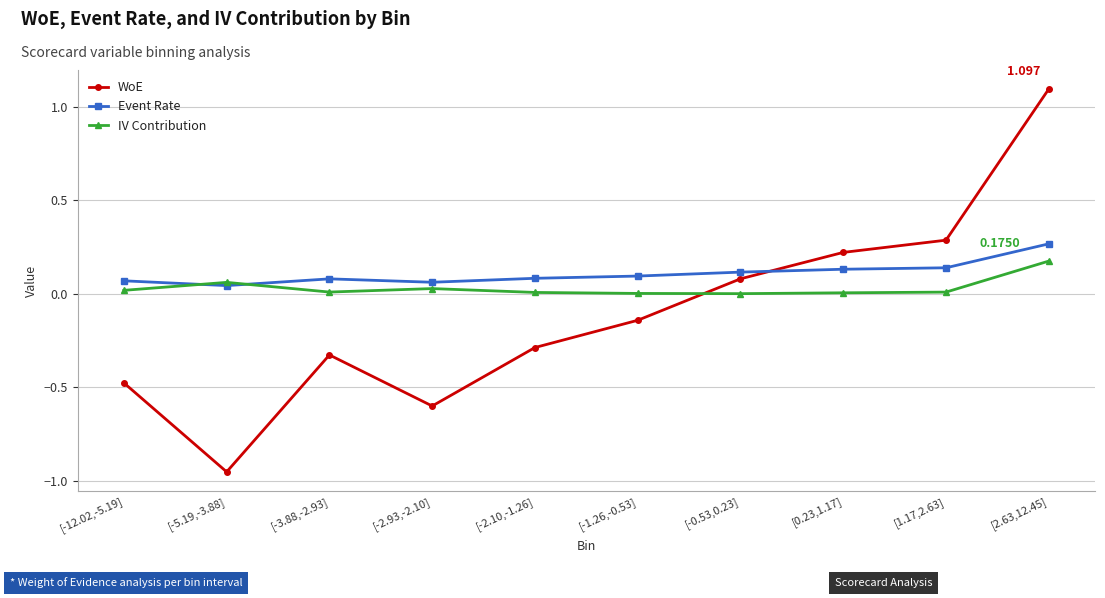

Between [-2.10,-1.26] and [0.23,1.17], which series saw the biggest shift?

WoE